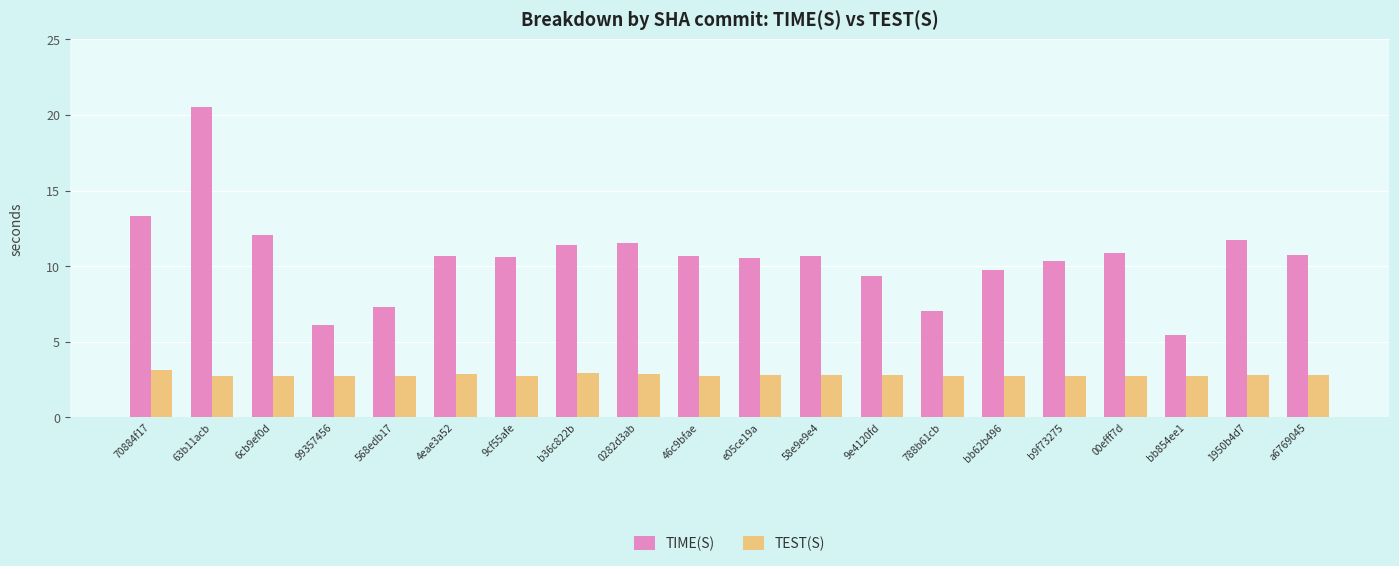

Is it true that TEST(S) equals 4.4 at 00efff7d?

False